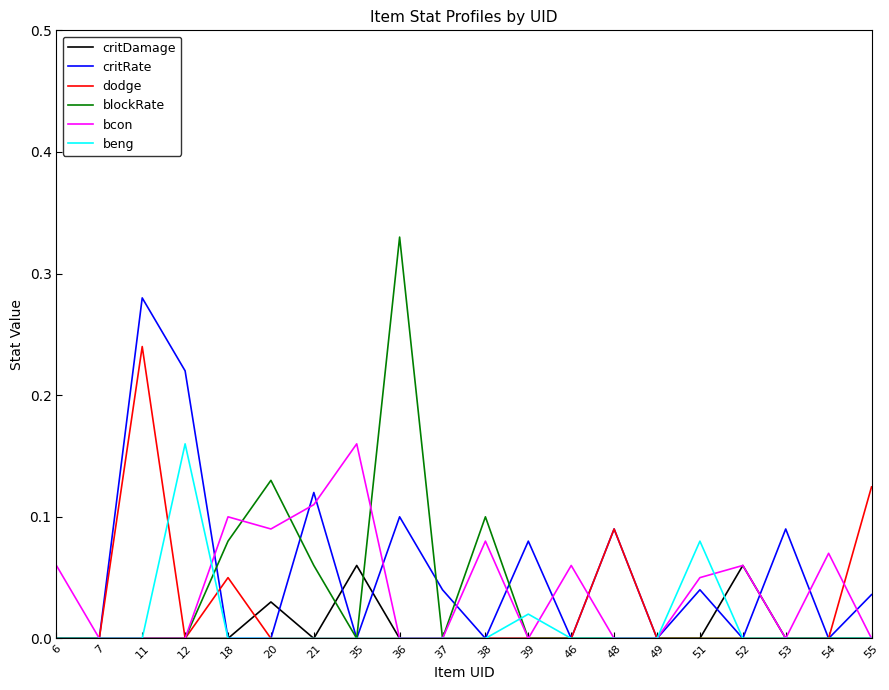

At which label does bcon reach its peak?

35